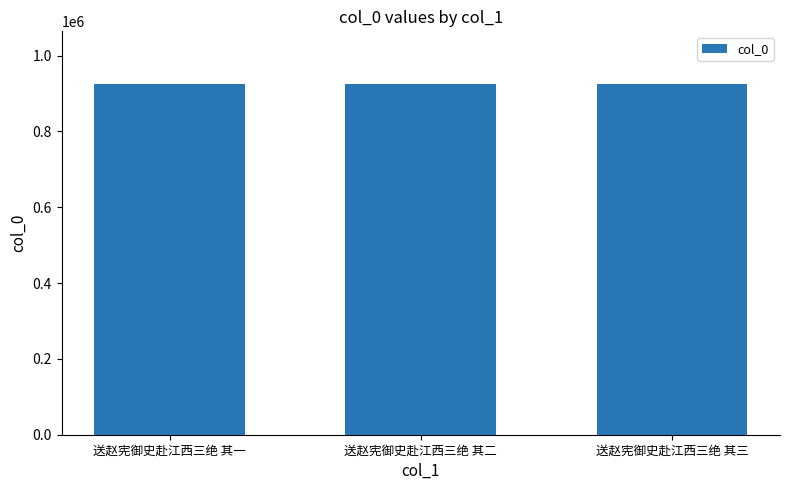

What is the maximum value shown in the chart?

925158